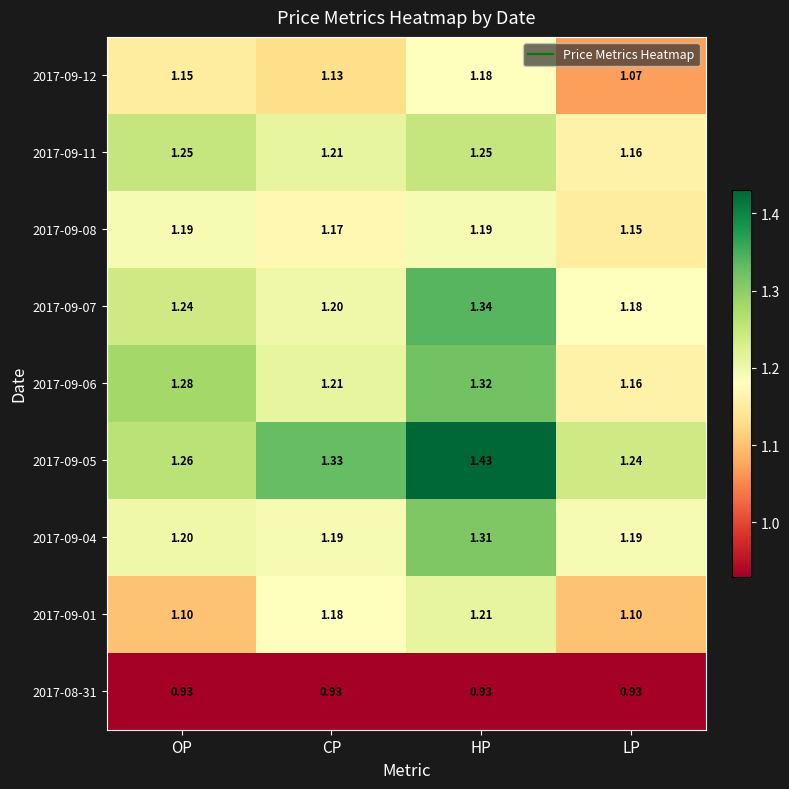

Rank the categories by 2017-09-12 value from highest to lowest.

HP, OP, CP, LP